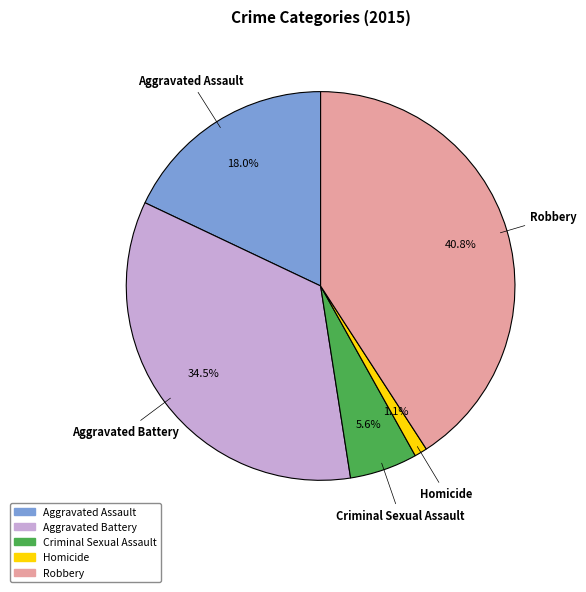

To the nearest percent, what is the difference between the largest and smallest slice percentages?

40%